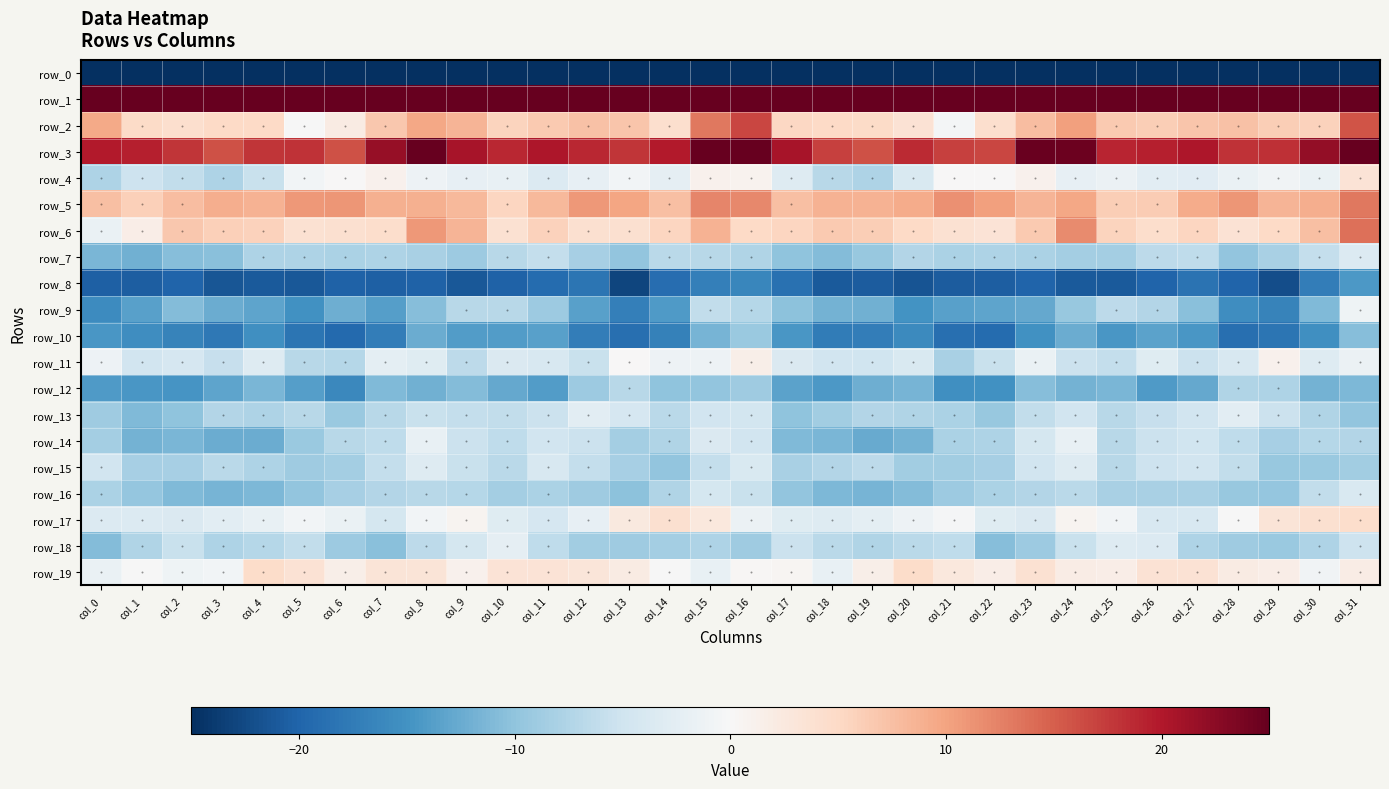

Rank the categories by row_13 value from highest to lowest.

col_28, col_12, col_13, col_16, col_24, col_15, col_27, col_29, col_11, col_8, col_26, col_9, col_10, col_23, col_14, col_7, col_25, col_5, col_19, col_3, col_20, col_30, col_4, col_21, col_18, col_0, col_6, col_22, col_31, col_2, col_17, col_1